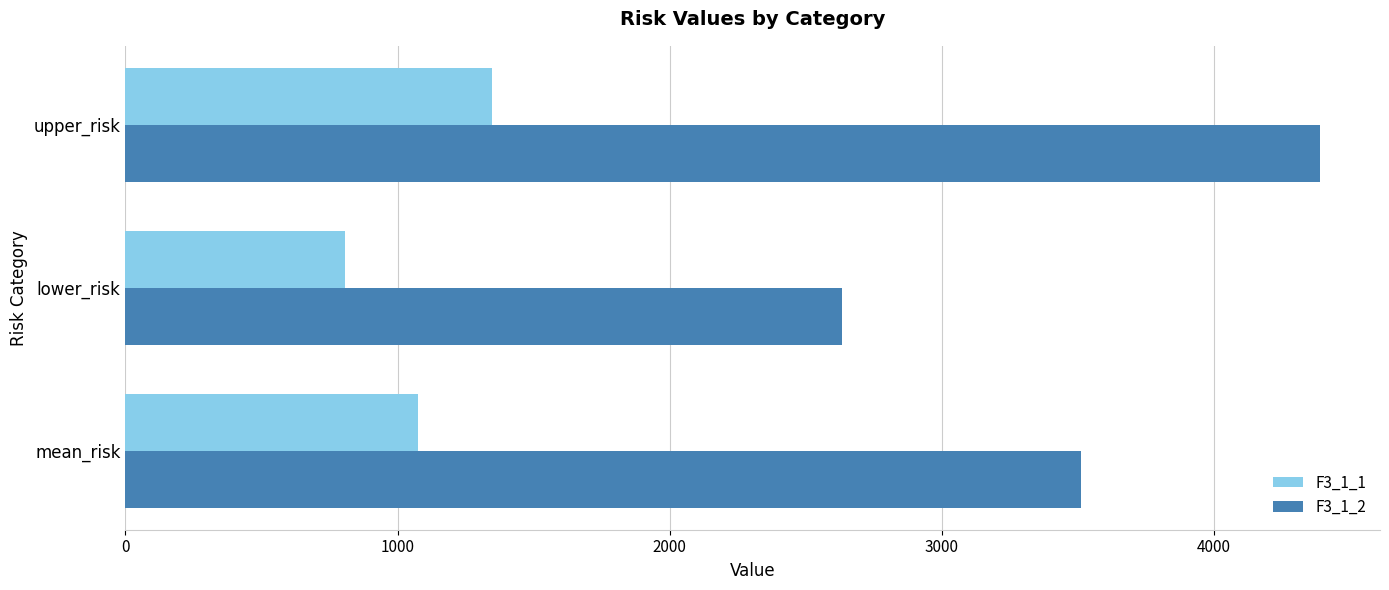

What is the approximate value of F3_1_2 at mean_risk?

3512.3